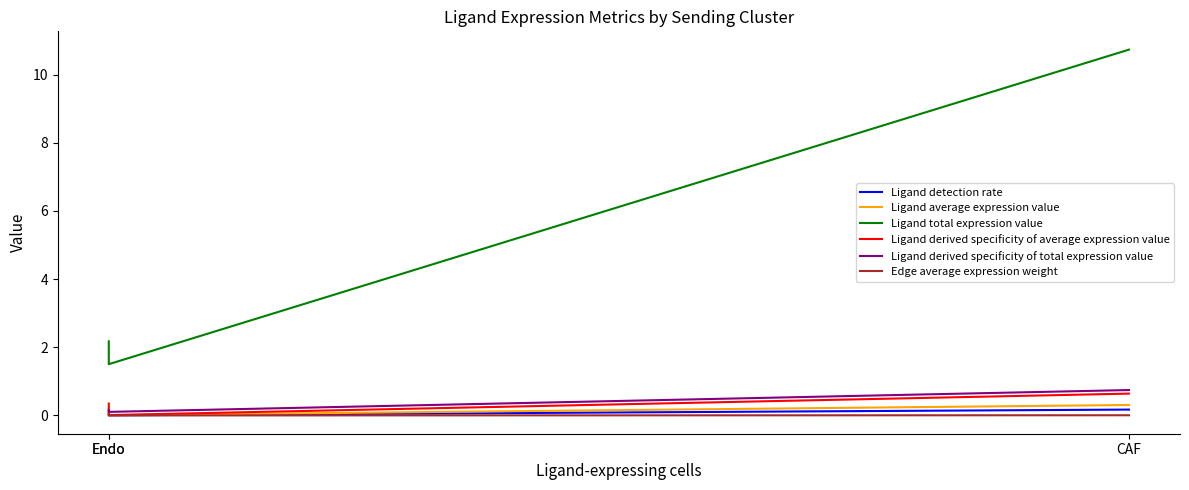

At which category is the sum across all series the highest?

CAF